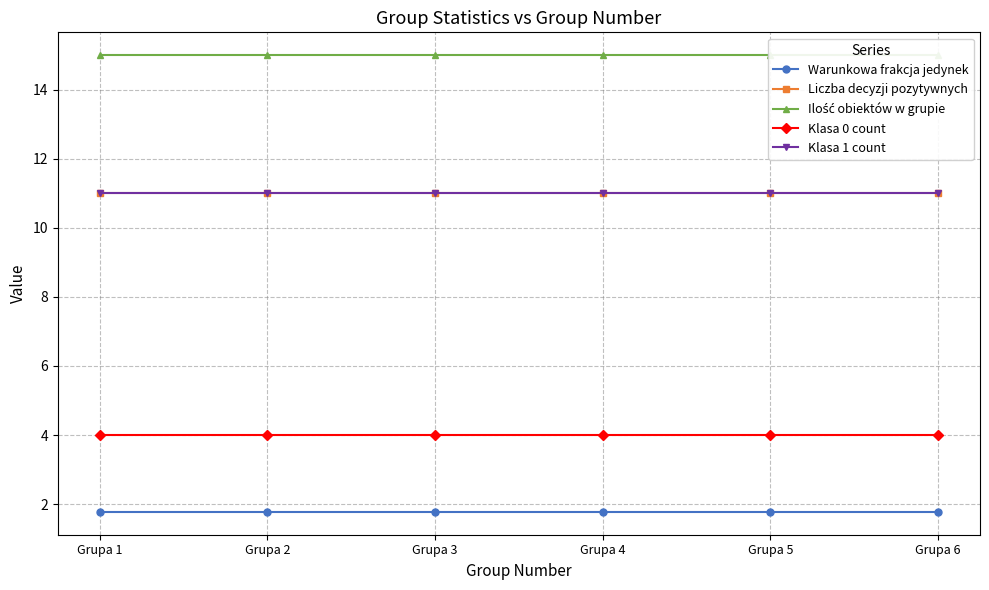

Reading left to right, extract all data points from this chart.

Warunkowa frakcja jedynek: Grupa 1=1.8	Grupa 2=1.8	Grupa 3=1.8	Grupa 4=1.8	Grupa 5=1.8	Grupa 6=1.8
Liczba decyzji pozytywnych: Grupa 1=11.0	Grupa 2=11.0	Grupa 3=11.0	Grupa 4=11.0	Grupa 5=11.0	Grupa 6=11.0
Ilość obiektów w grupie: Grupa 1=15.0	Grupa 2=15.0	Grupa 3=15.0	Grupa 4=15.0	Grupa 5=15.0	Grupa 6=15.0
Klasa 0 count: Grupa 1=4.0	Grupa 2=4.0	Grupa 3=4.0	Grupa 4=4.0	Grupa 5=4.0	Grupa 6=4.0
Klasa 1 count: Grupa 1=11.0	Grupa 2=11.0	Grupa 3=11.0	Grupa 4=11.0	Grupa 5=11.0	Grupa 6=11.0